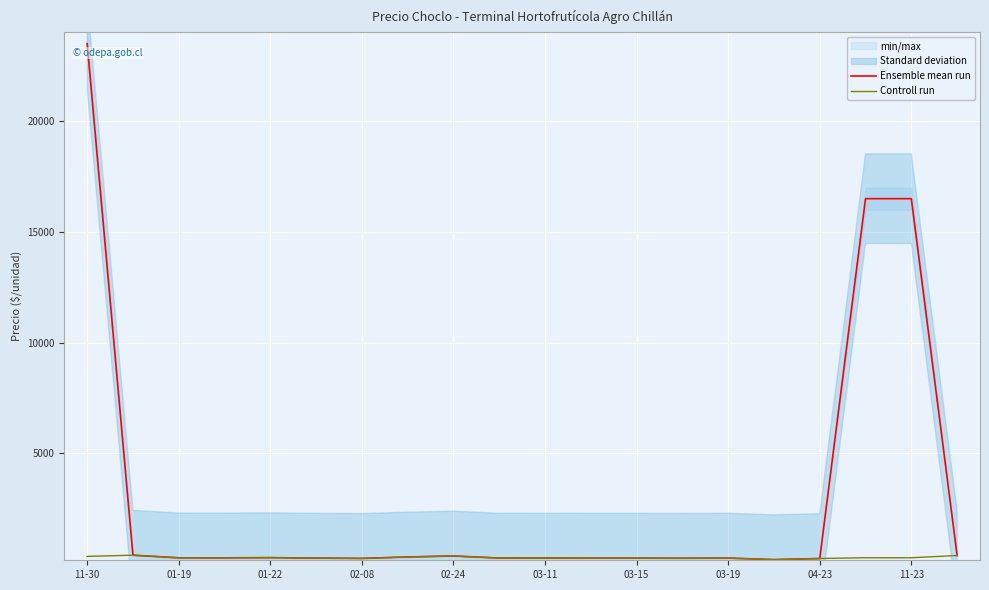

What is the difference between the Ensemble mean run values at 11-30 and 19?

23125